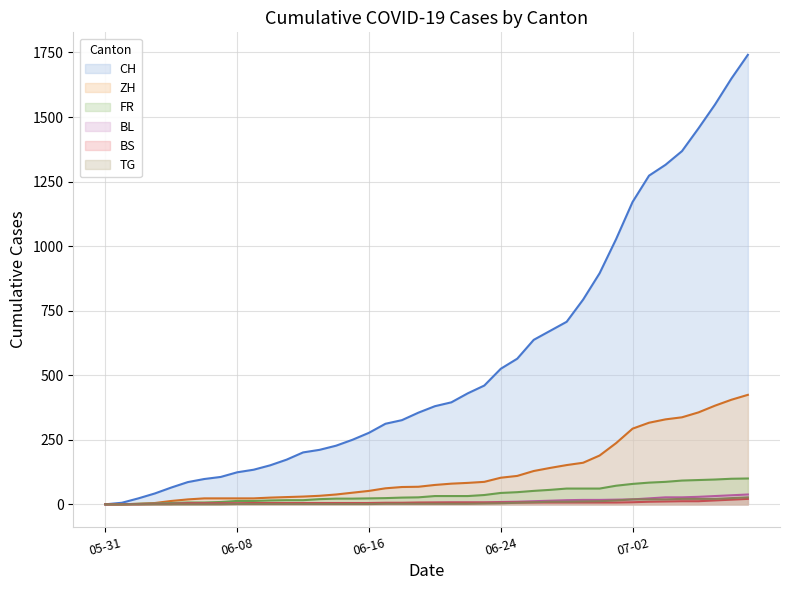

Rank the series by their maximum value, from lowest to highest.

BS, TG, BL, FR, ZH, CH